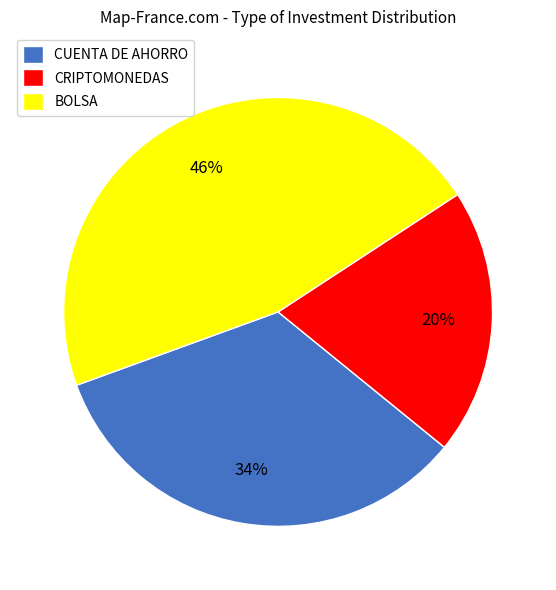

How many segments does this pie chart have?

3